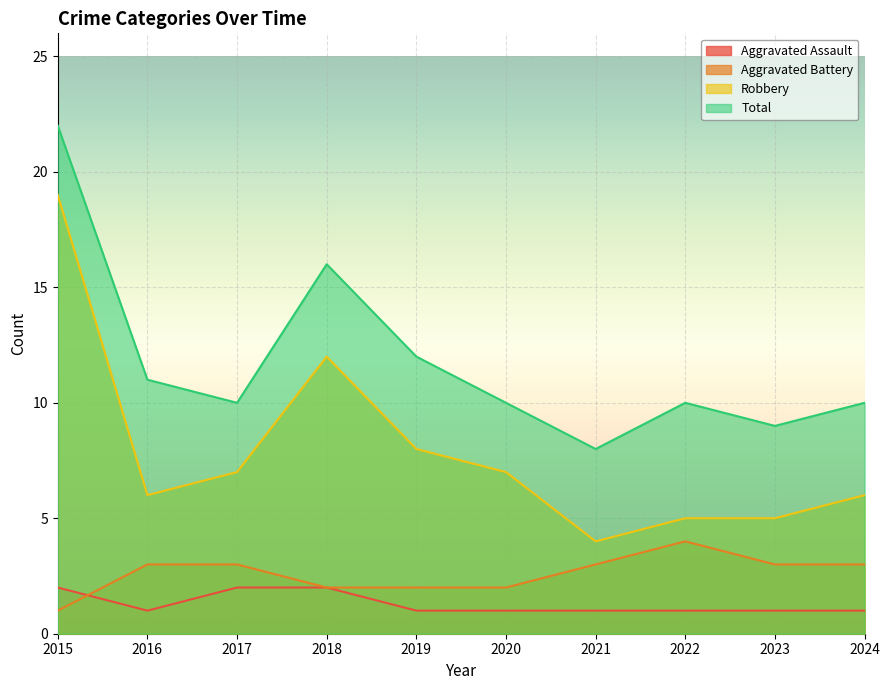

At which category is the sum across all series the highest?

2015